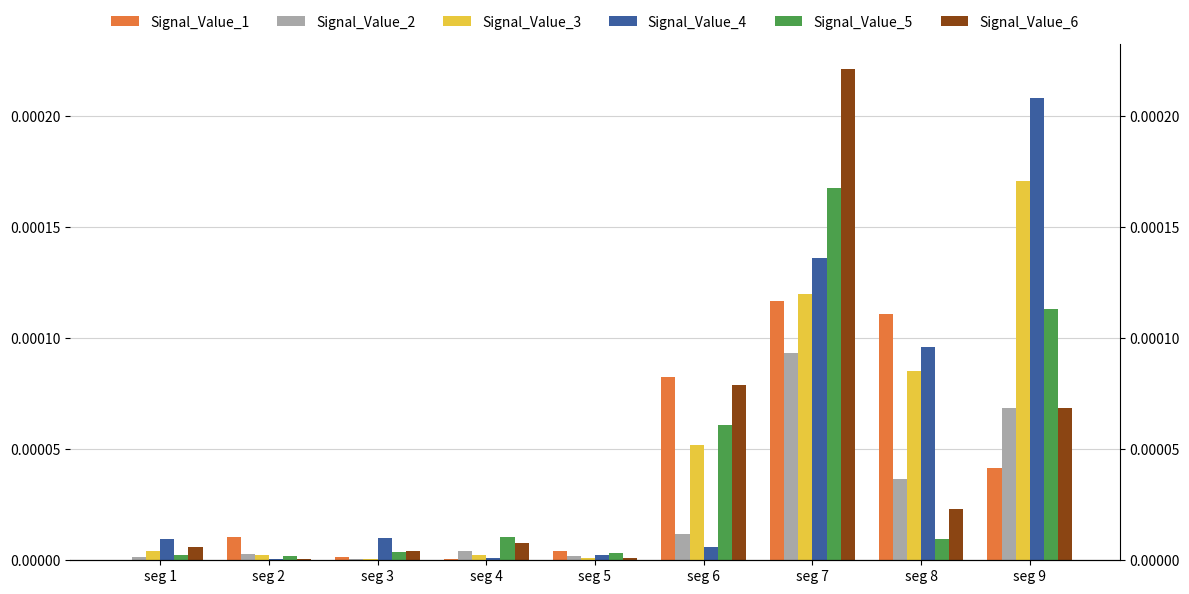

Which category has the highest value across all series?

seg 7